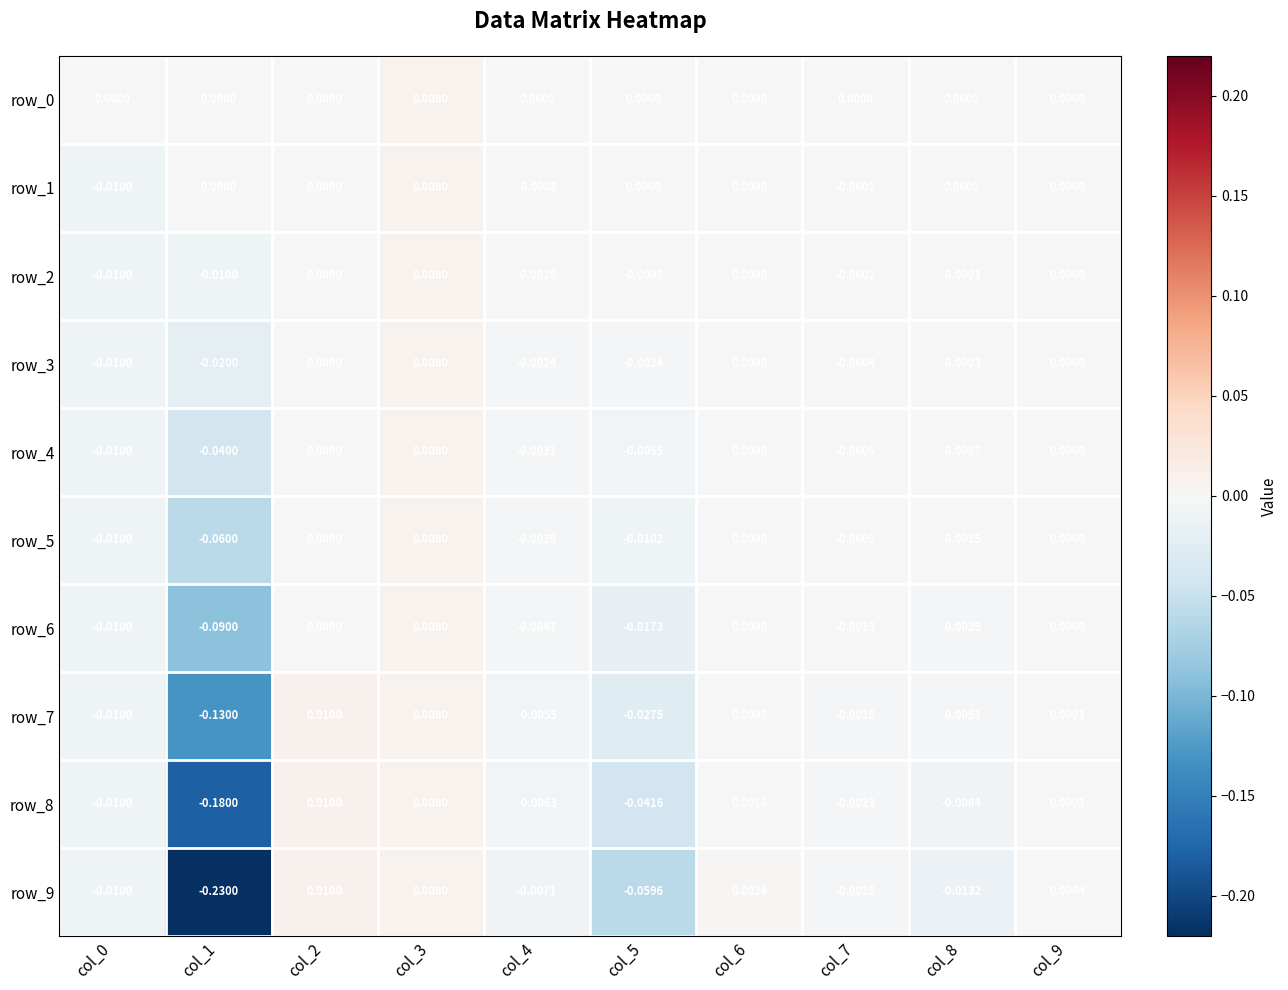

How many series are shown in this chart?

10